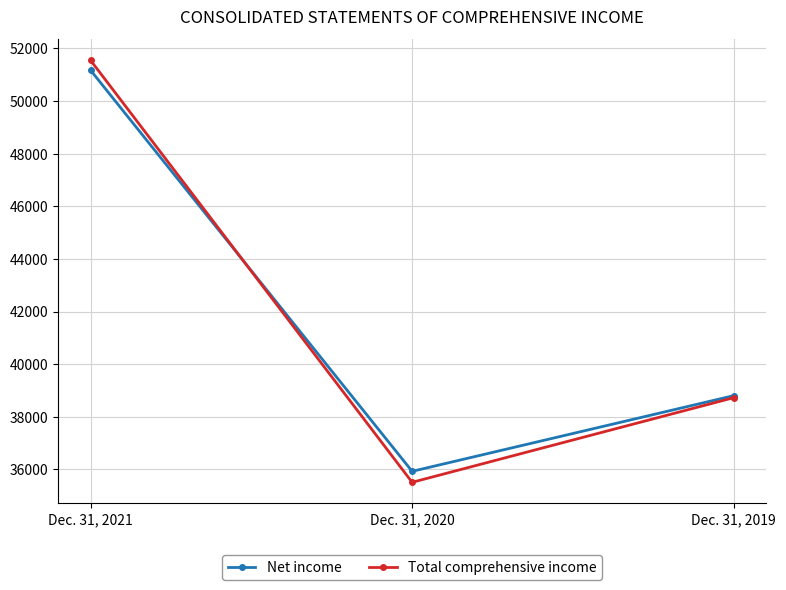

What is the value of the Net income point at the 3rd from the left?

38802